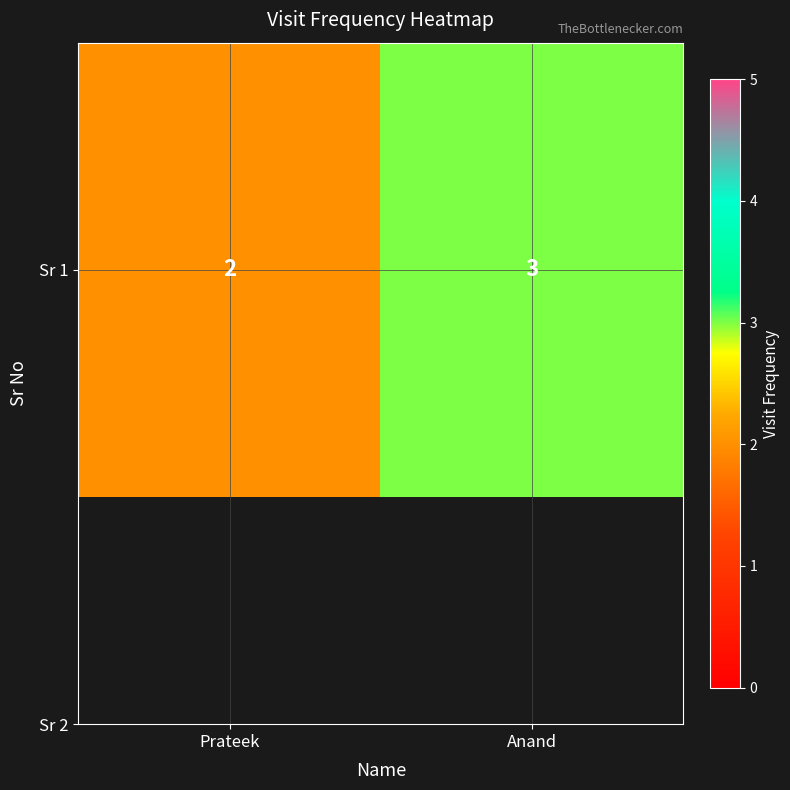

Reading right to left, transcribe all the data shown in this chart.

Anand=3	Prateek=2